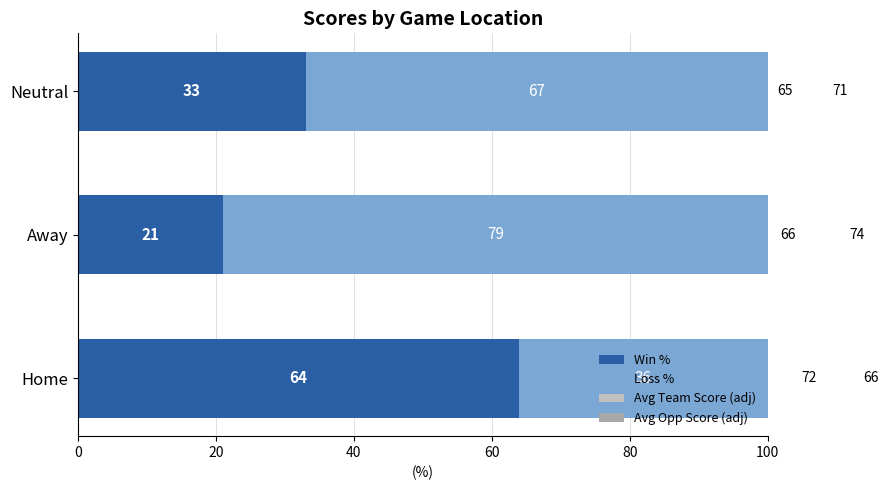

The value of Avg Team Score (adj) at Neutral is 2. True or false?

False